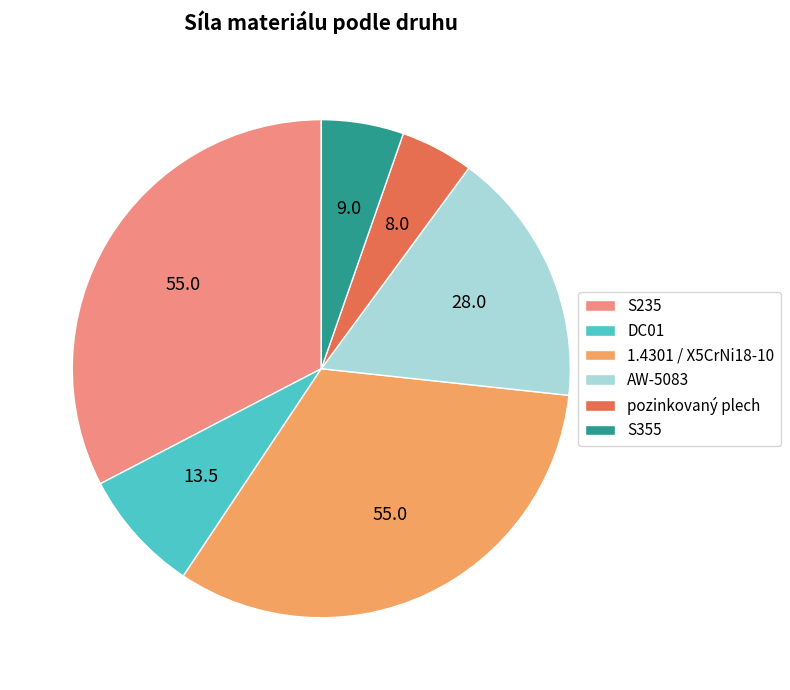

Approximately how many times larger is the value at AW-5083 compared to pozinkovaný plech?

3.5